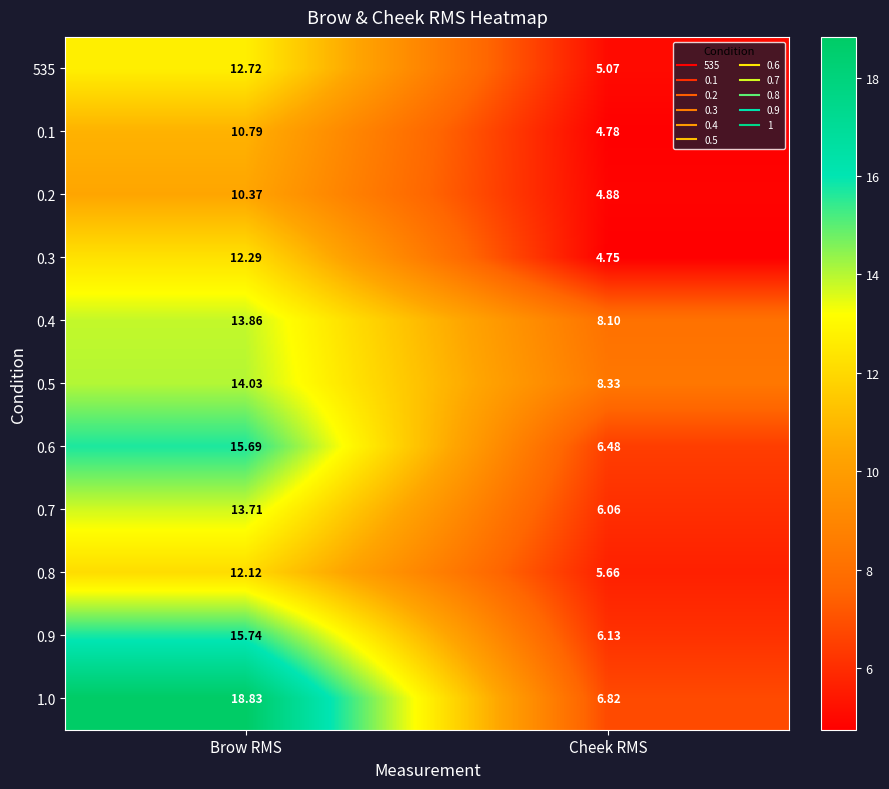

What is the spread (max minus min) of values at Brow RMS?

8.5